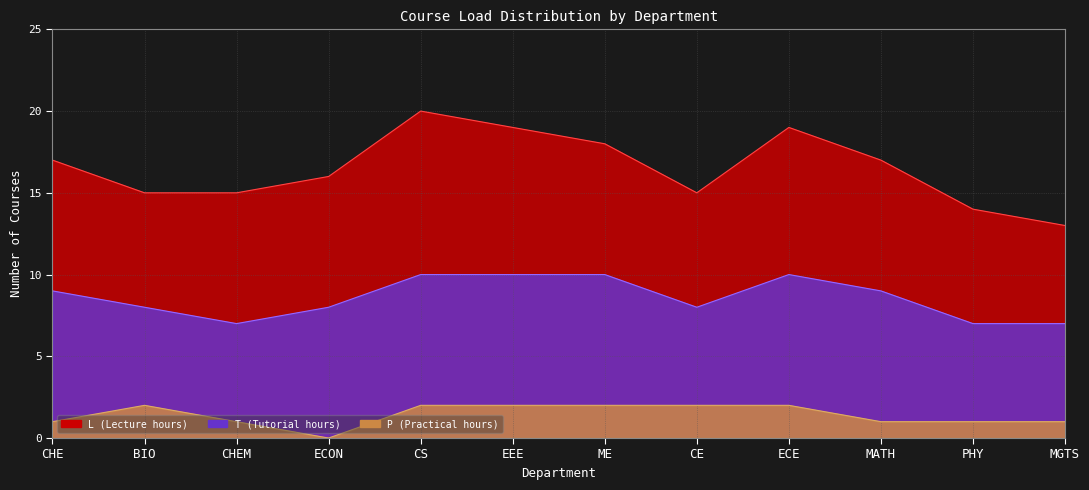

True or false: T has more than 1 points higher than both neighbors.

False